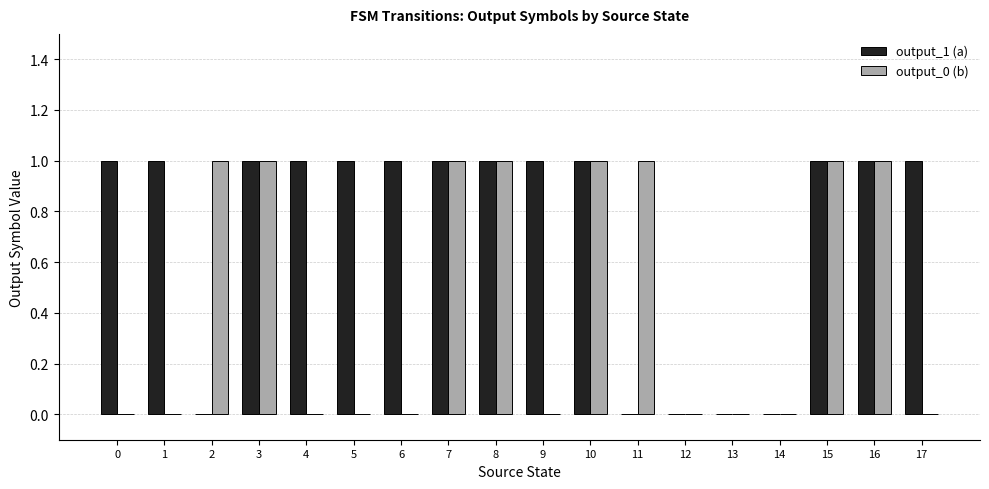

How many groups of bars are there?

18